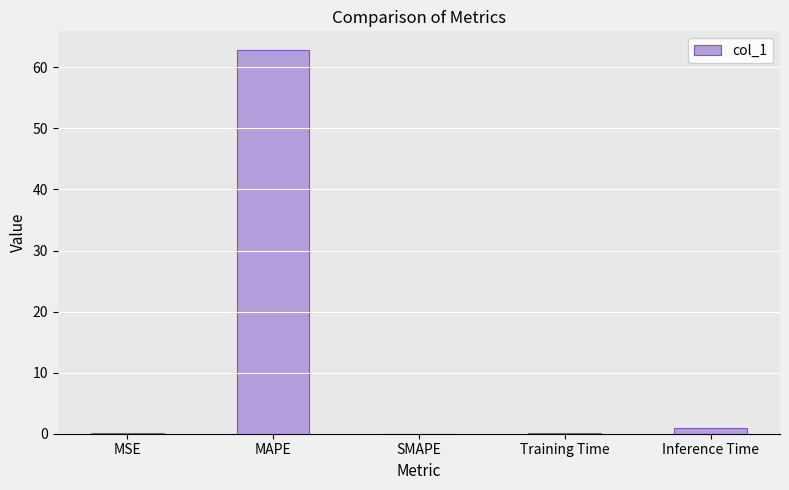

Which label corresponds to the largest value in the chart?

MAPE